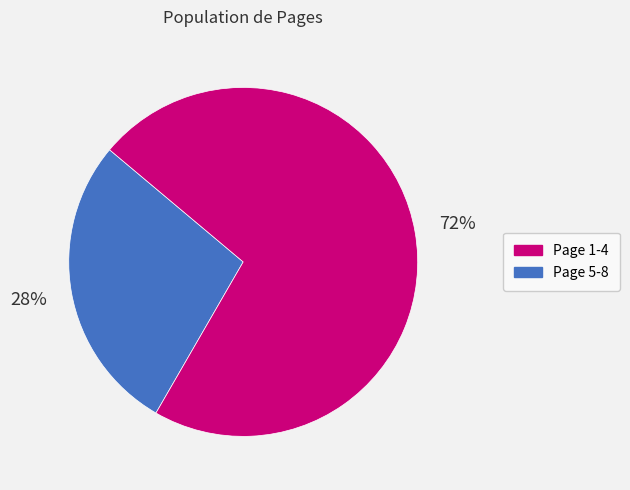

To the nearest percent, what is the difference between the largest and smallest slice percentages?

44%